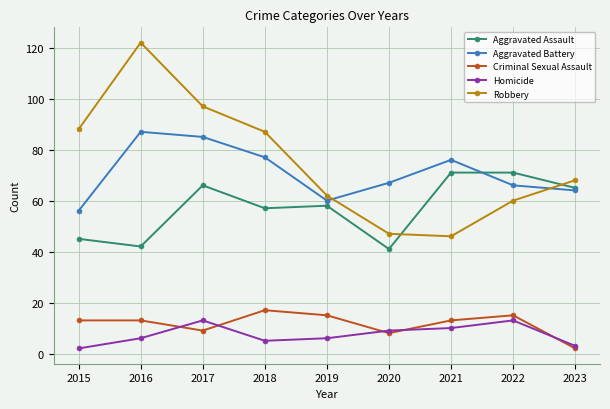

At 2018, list the series in order from largest to smallest.

Robbery, Aggravated Battery, Aggravated Assault, Criminal Sexual Assault, Homicide